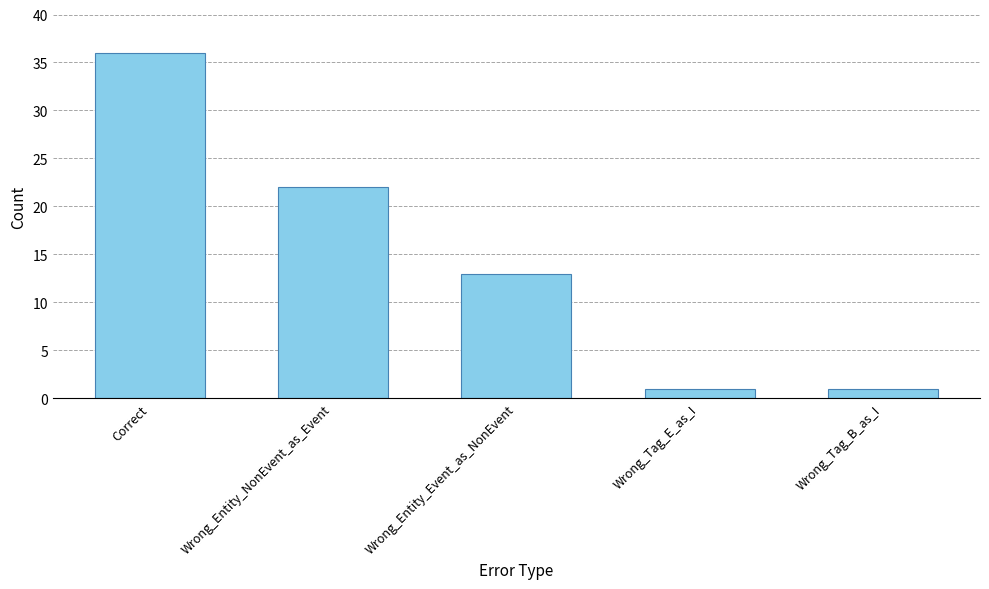

Read the value at Wrong_Entity_Event_as_NonEvent.

13